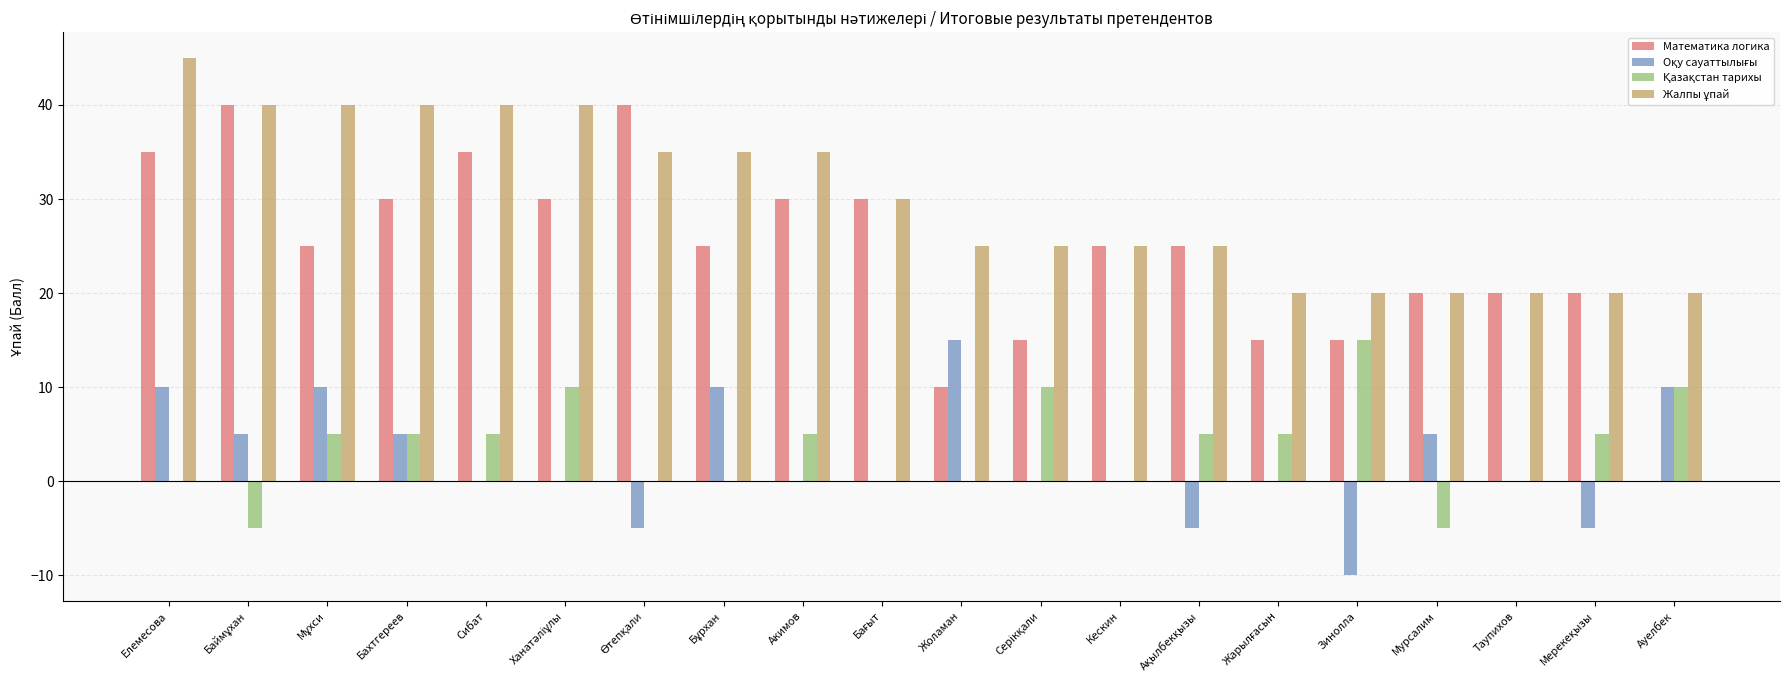

Which category has the highest value across all series?

Елемесова